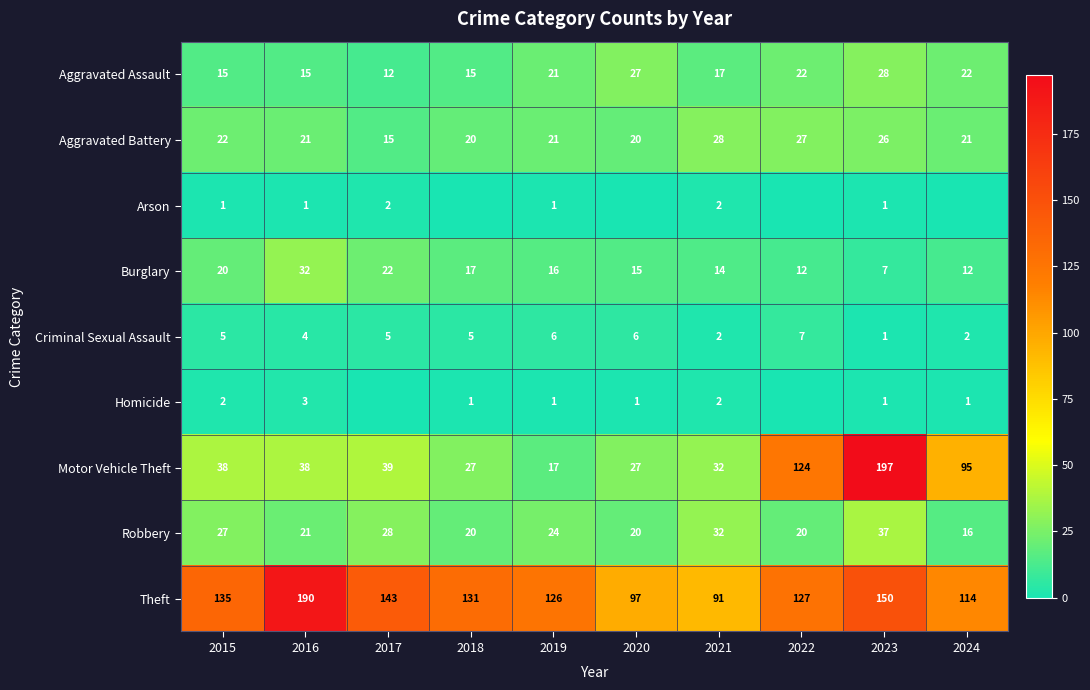

At how many categories does at least one series exceed 19?

10